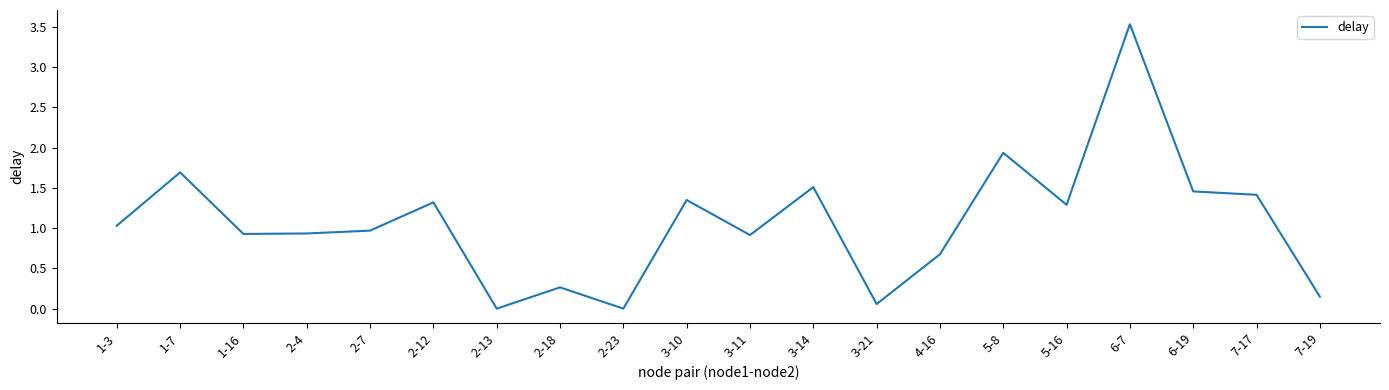

Where is the first local maximum?

1-7